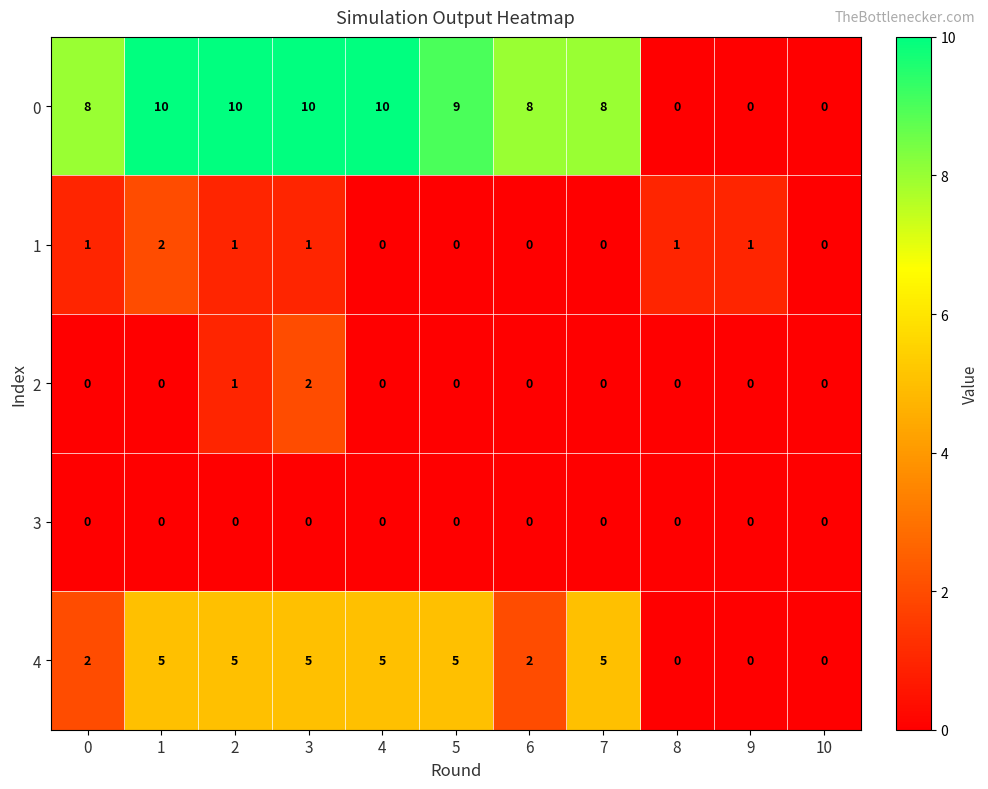

What is the maximum value shown in the chart?

10